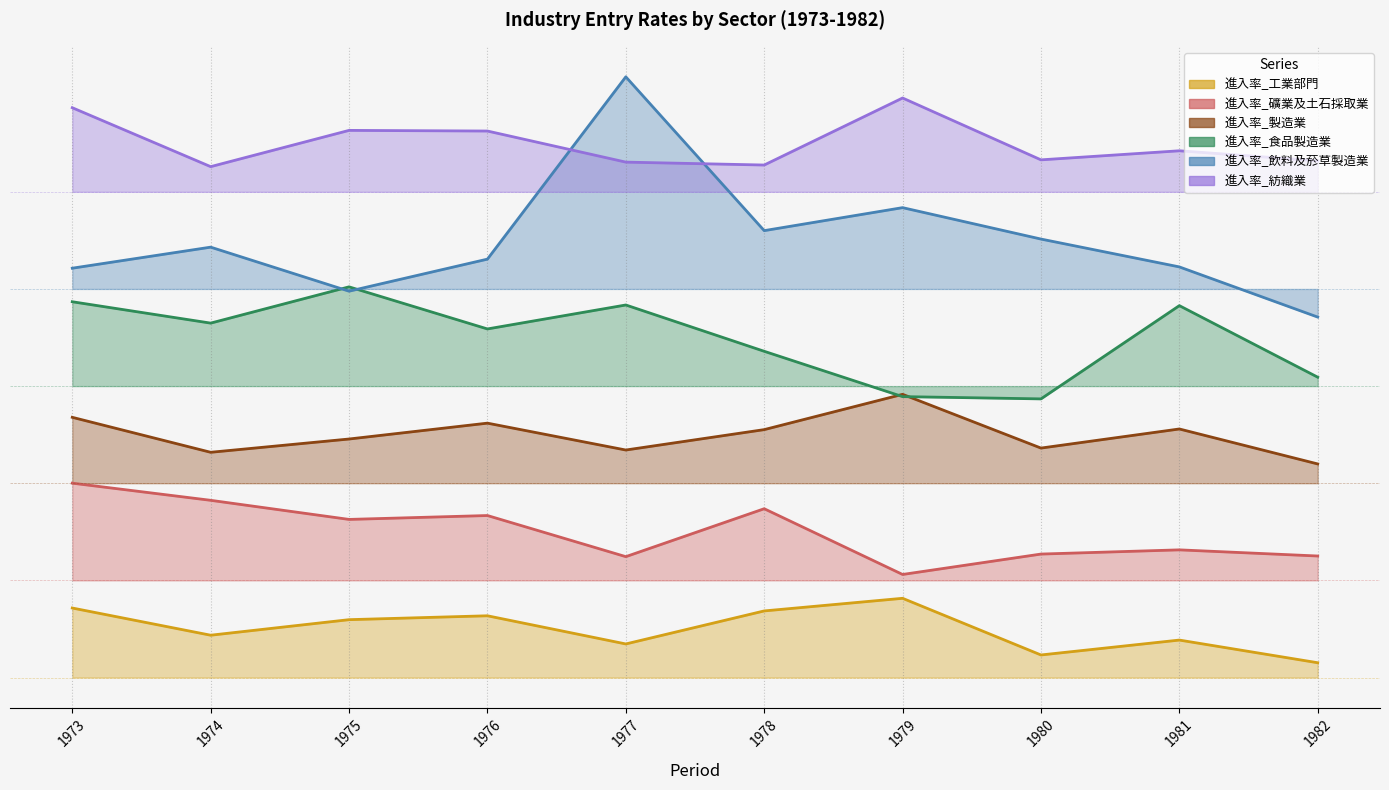

Where does the 進入率_飲料及菸草製造業 series first go above 13?

1974